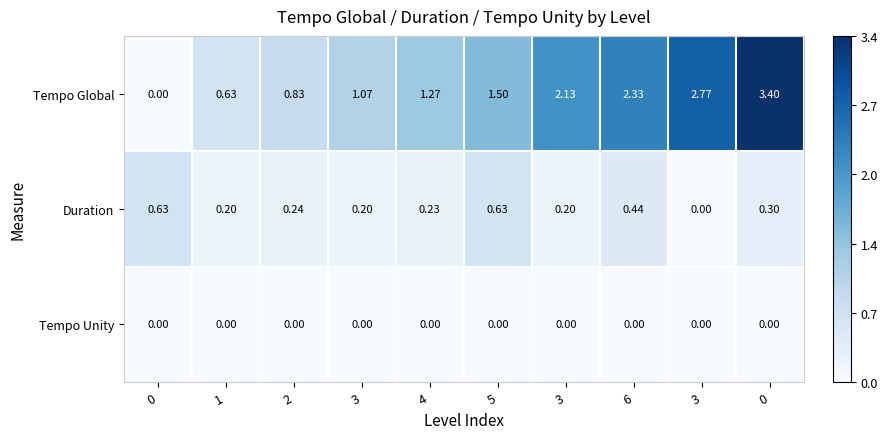

At how many categories does at least one series exceed 1?

7